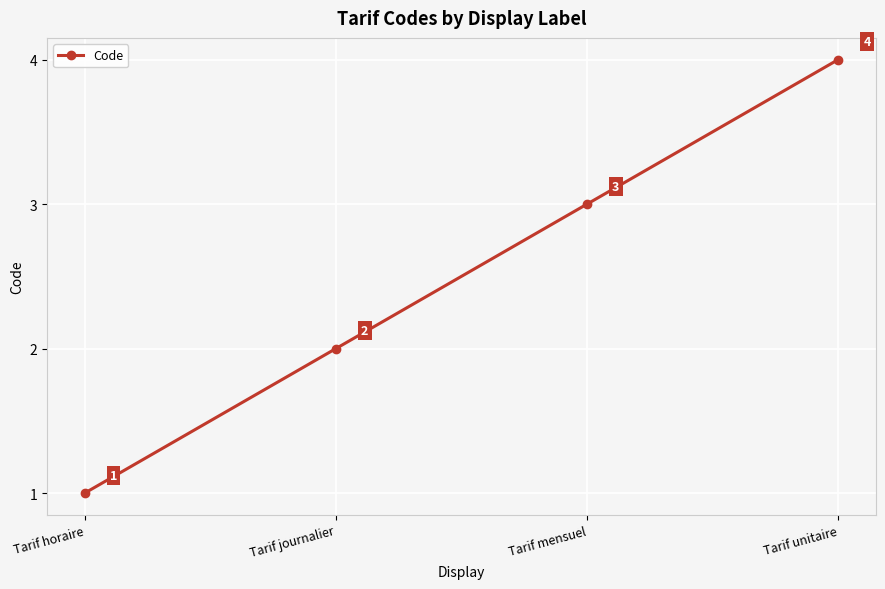

The chart shows a value of 1 at Tarif horaire. True or false?

True